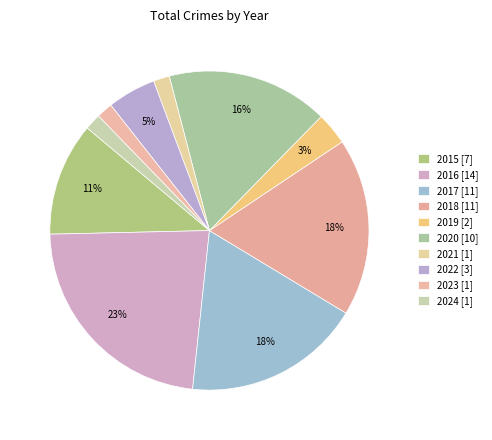

Count the number of slices in the pie.

10